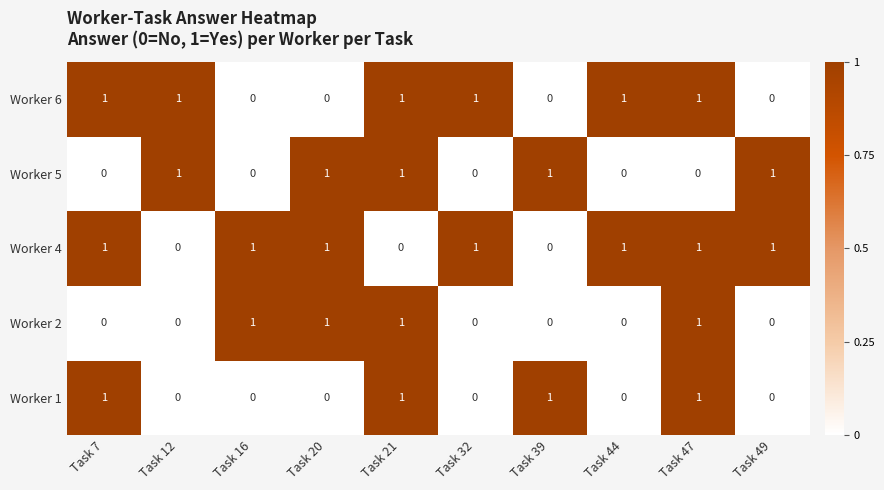

At how many categories does at least one series exceed 0?

10